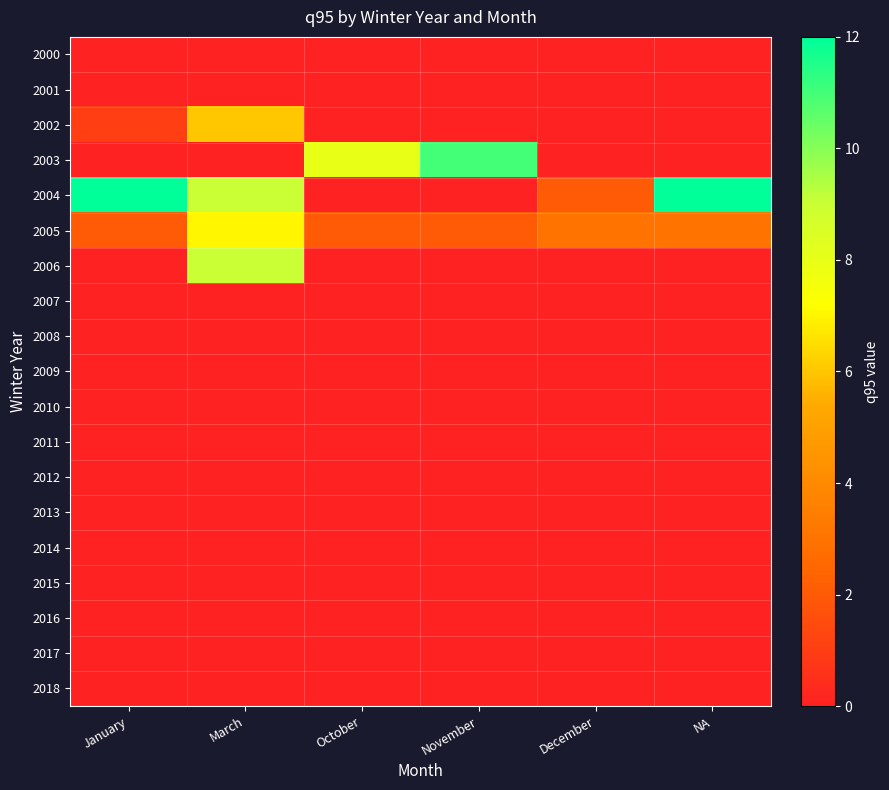

What is the spread (max minus min) of values at NA?

12